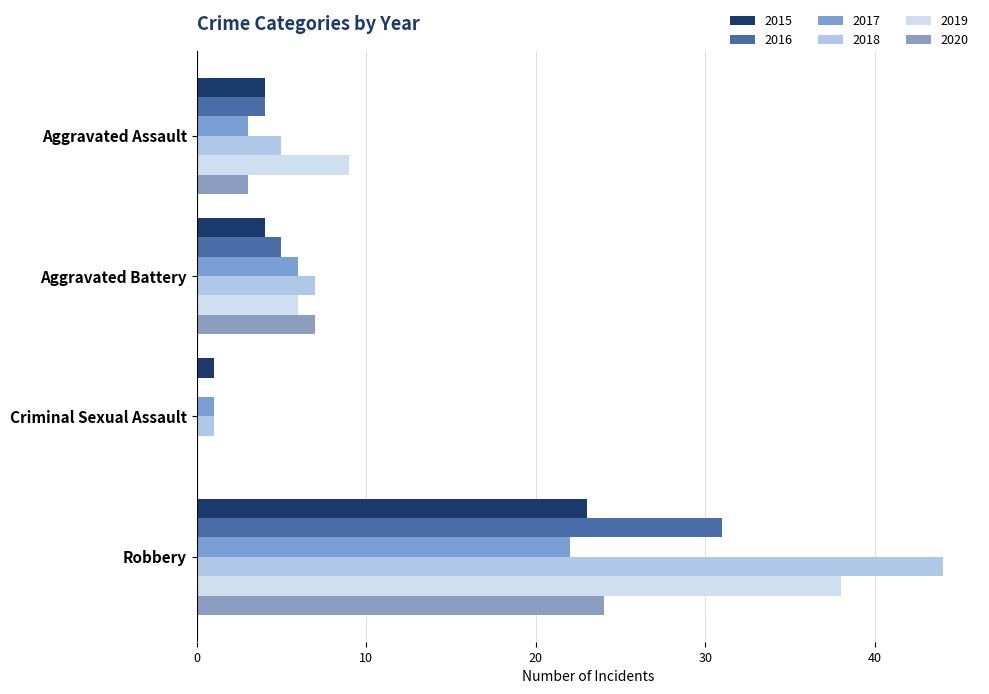

Which has a higher value, Aggravated Battery or Aggravated Assault?

Aggravated Battery